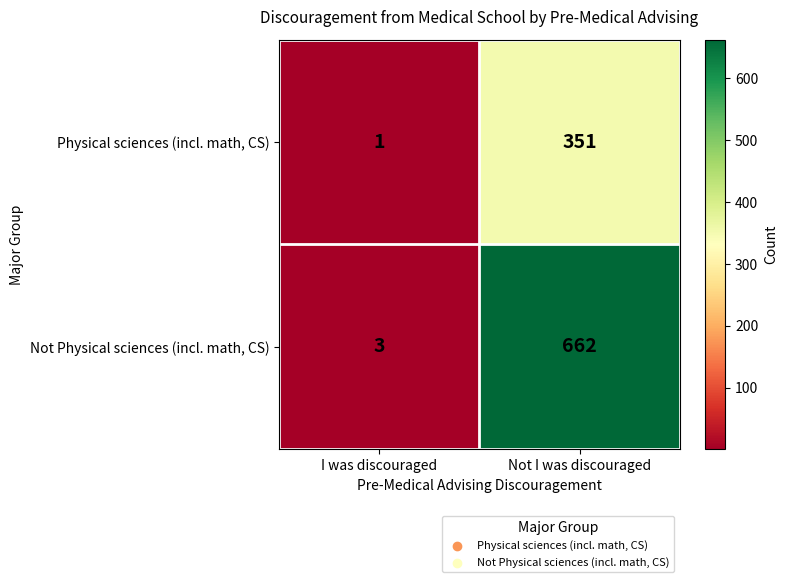

What is the approximate value of Not Physical sciences (incl. math, CS) at Not I was discouraged, to the nearest 100?

700